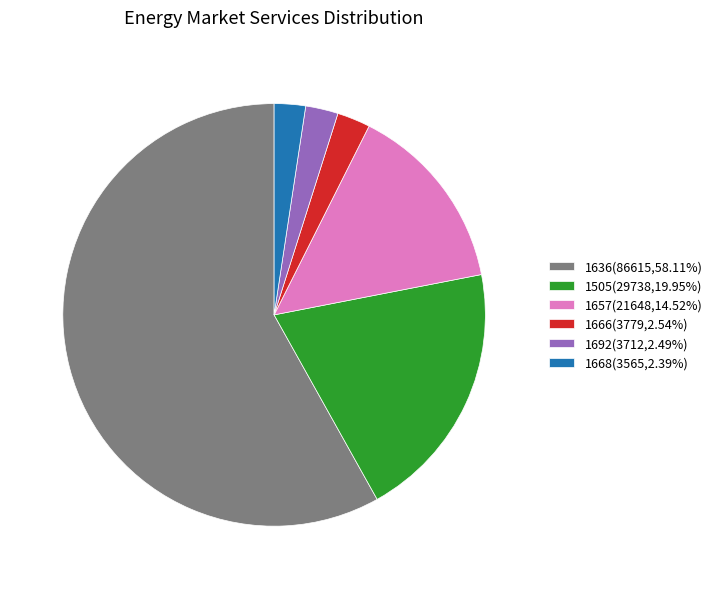

Combined, do 1668(3565,2.39%) and 1666(3779,2.54%) account for over 50%?

No